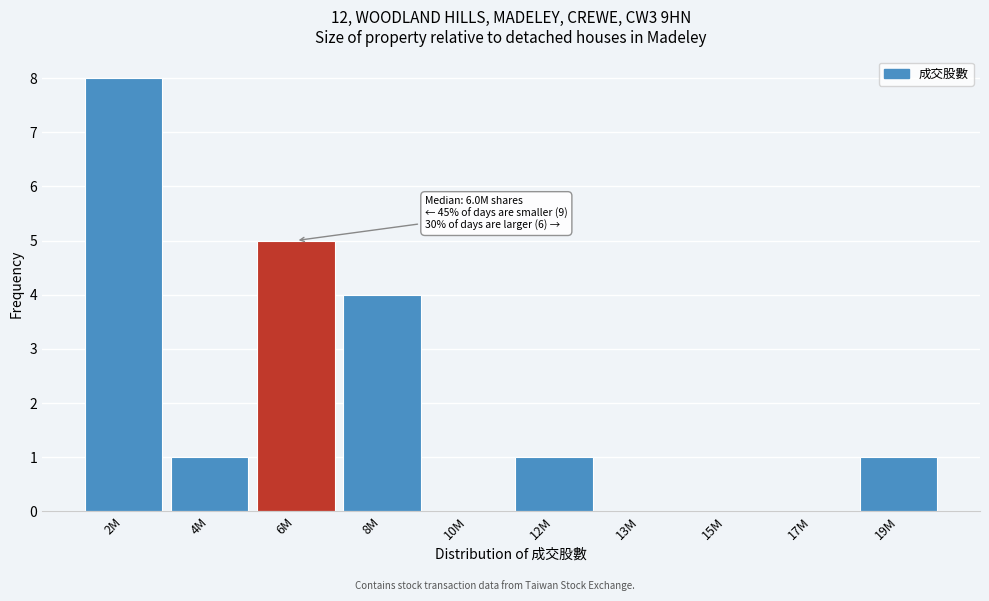

Reading left to right, list all the values displayed in this chart.

2M=8	4M=1	6M=5	8M=4	10M=0	12M=1	13M=0	15M=0	17M=0	19M=1